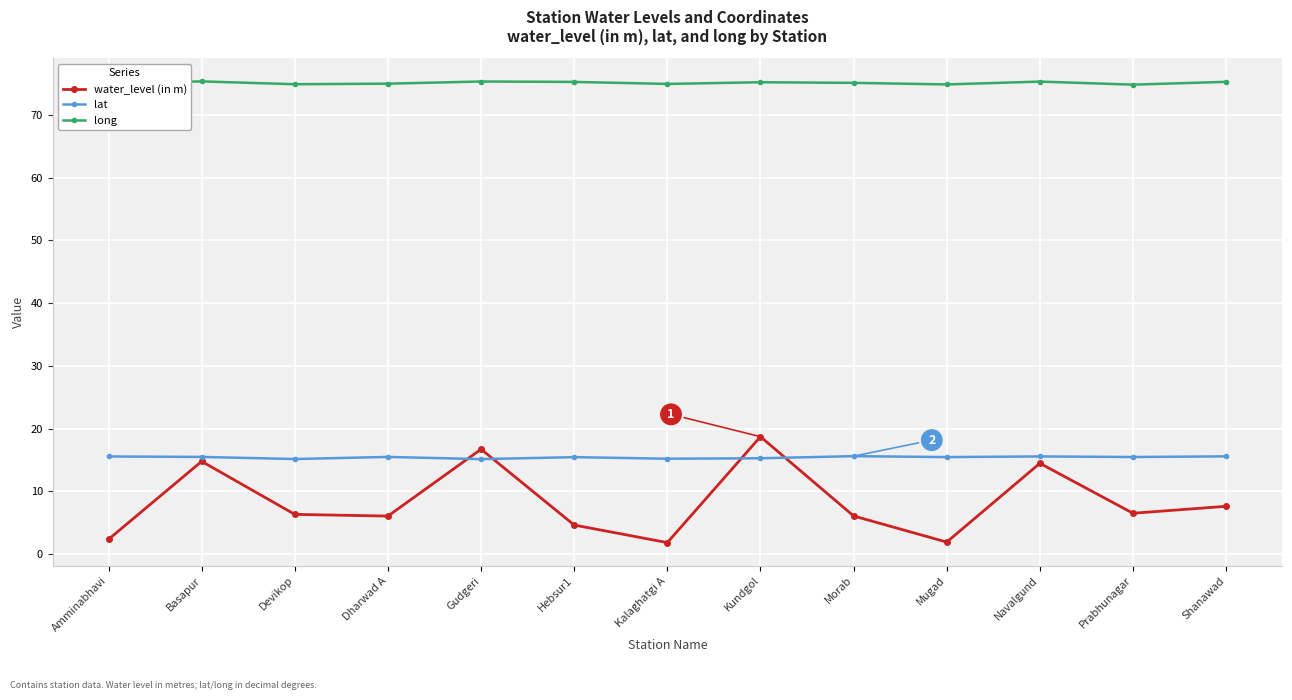

Which series has the largest range (max minus min)?

water_level (in m)